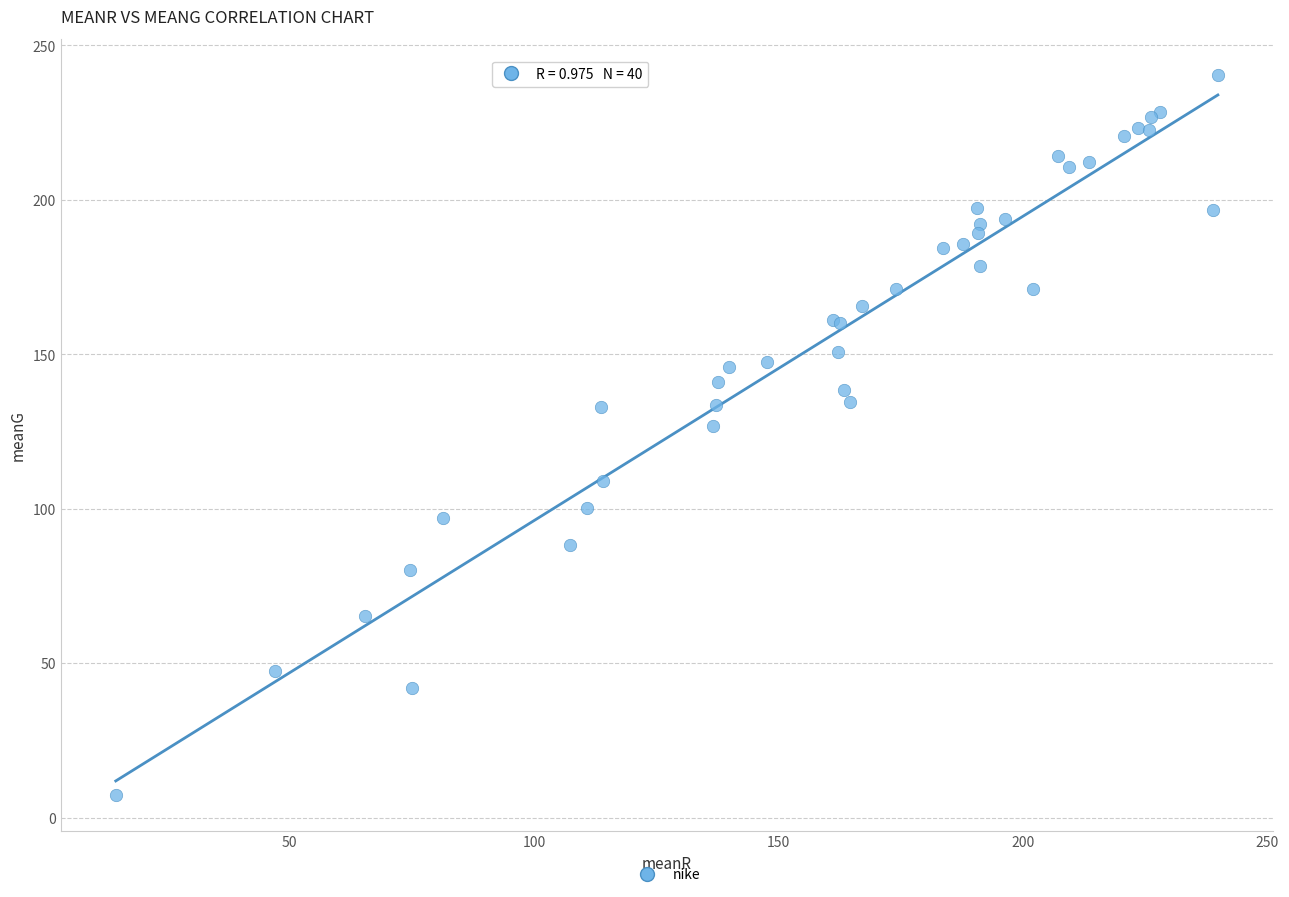

What Y value in the scatter plot is closest to 123?

126.8